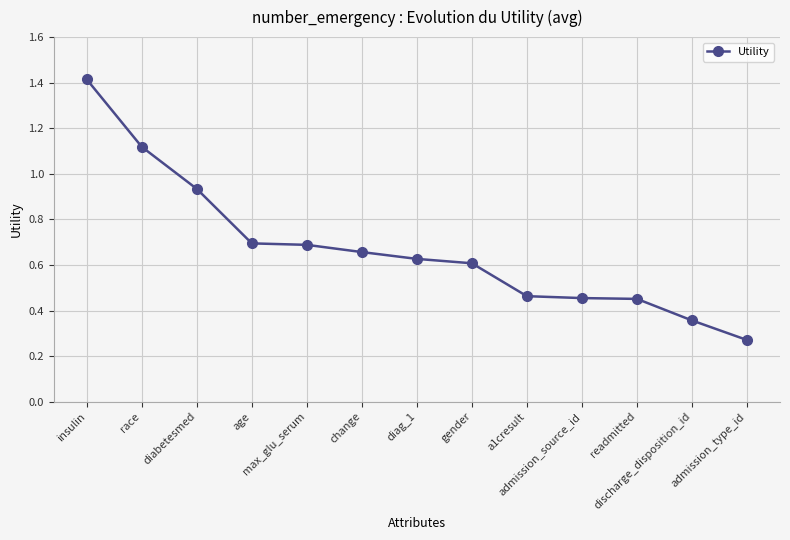

What is the sum of all values?

8.7